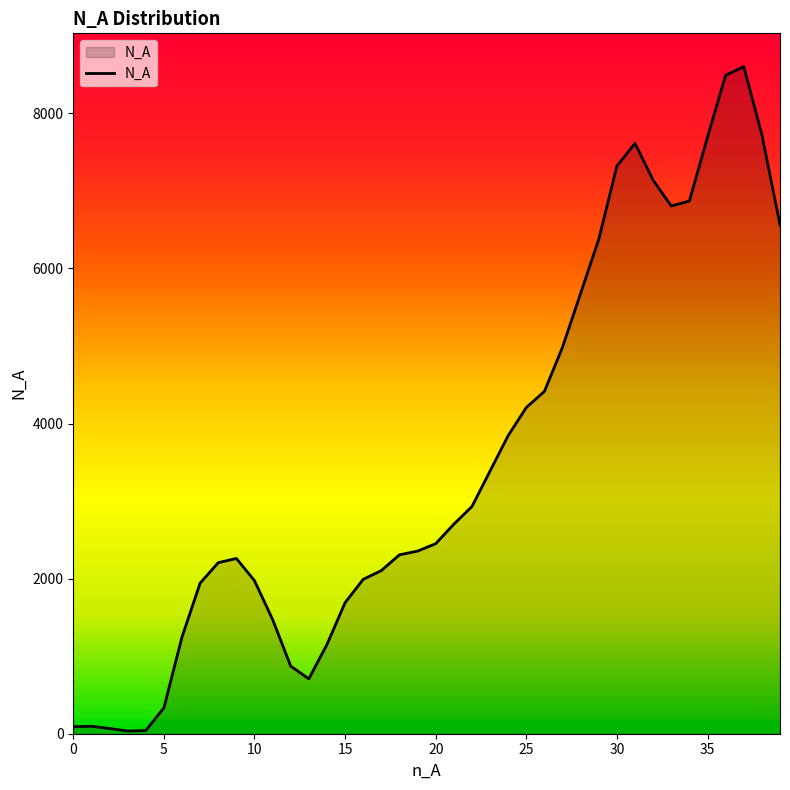

What is the greatest value displayed?

8602